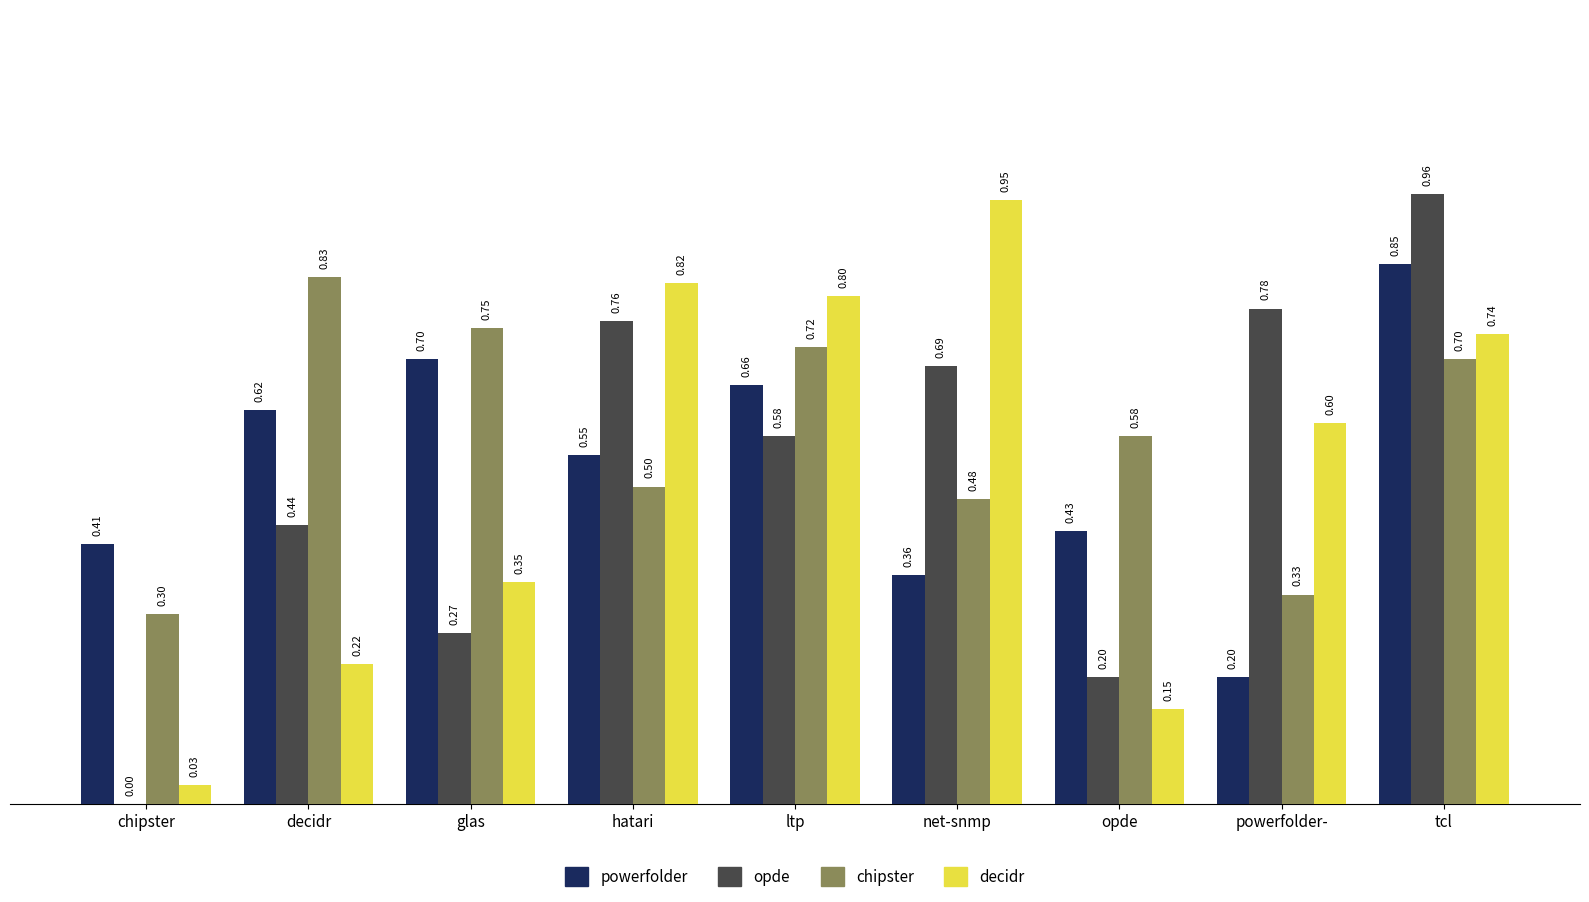

Which label corresponds to the largest value in the chart?

tcl